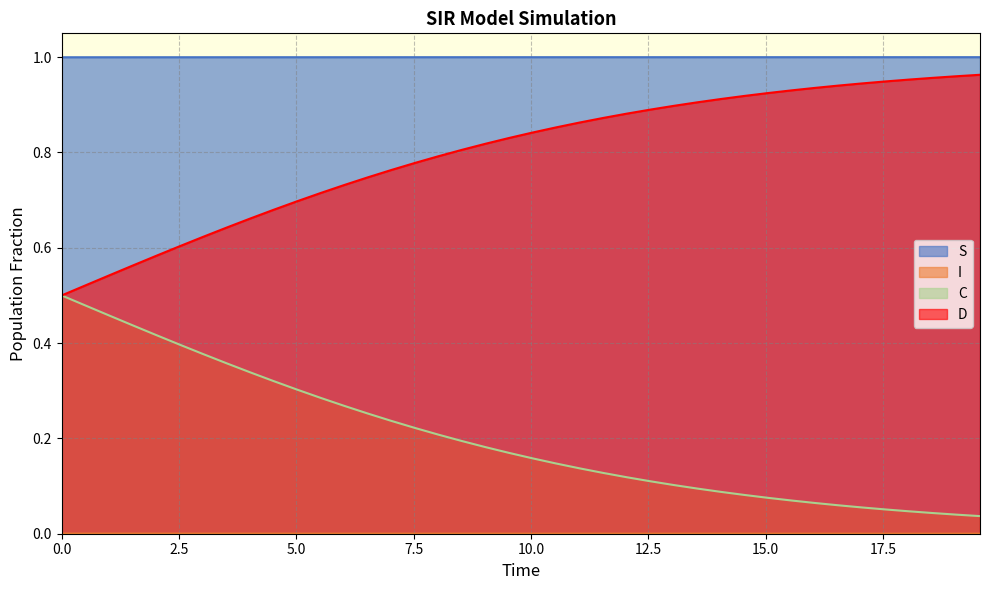

True or false: S and C intersect in this chart.

False